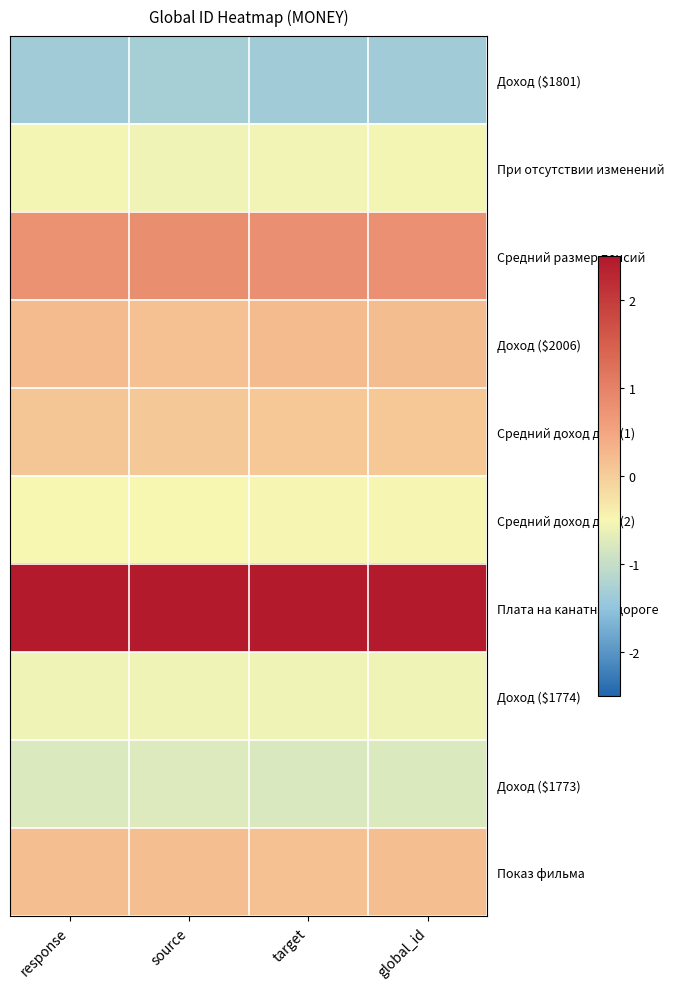

Rank the series by their maximum value, from lowest to highest.

Доход ($1801), Доход ($1773), Доход ($1774), При отсутствии изменений, Средний доход дом.(2), Средний доход дом.(1), Показ фильма, Доход ($2006), Средний размер пенсий, Плата на канатной дороге